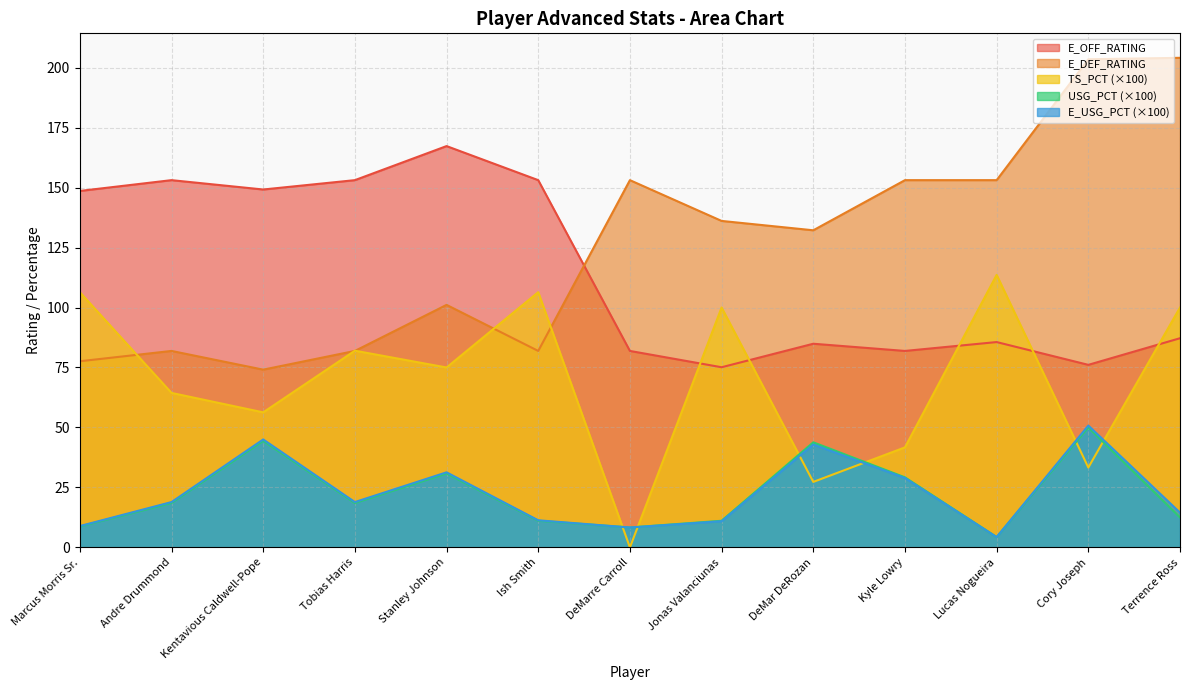

List the series in order of their peak value, highest first.

E_DEF_RATING, E_OFF_RATING, TS_PCT, E_USG_PCT, USG_PCT